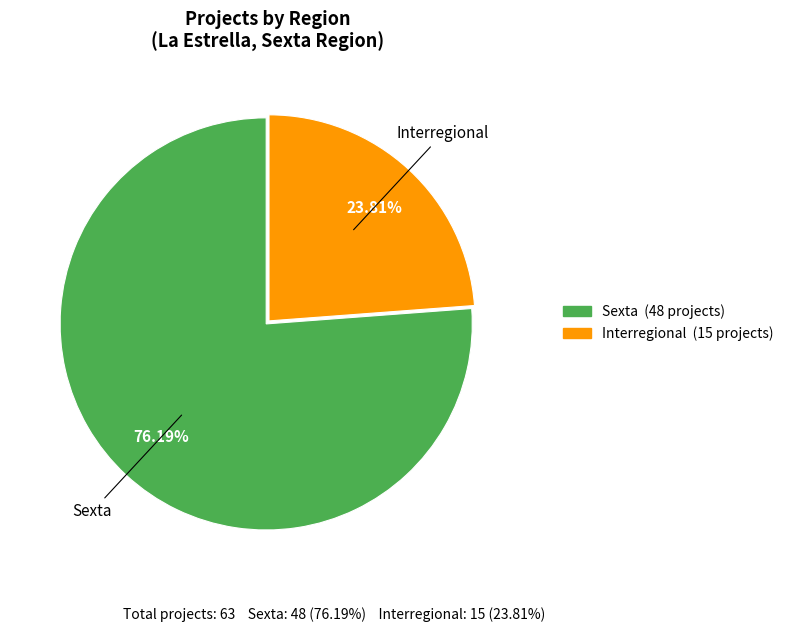

The Interregional slice represents 32% of the pie. True or false?

False